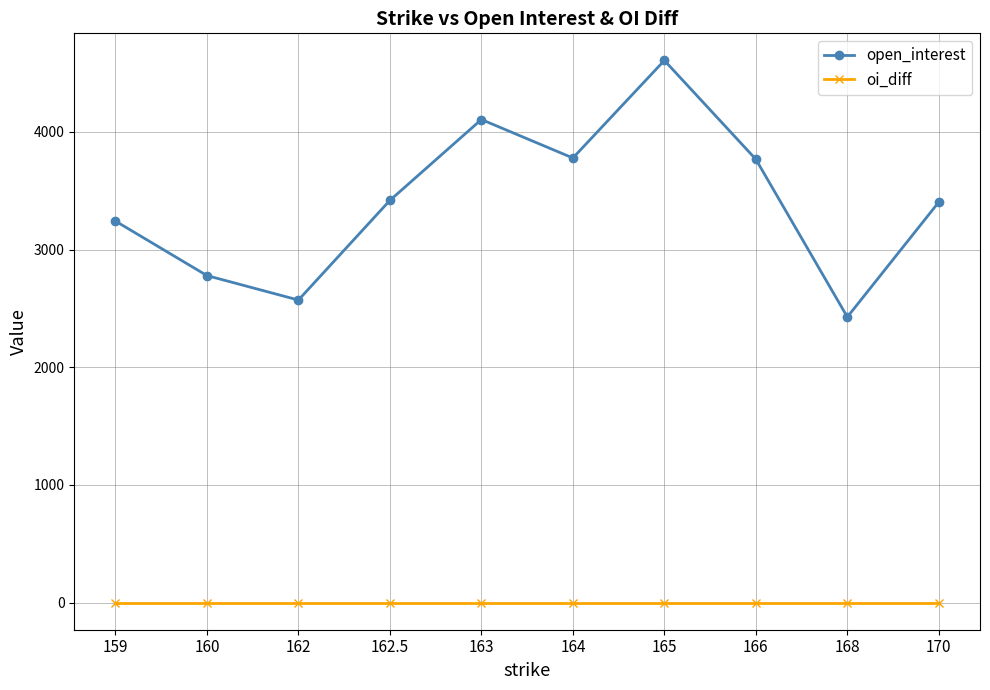

How many categories are shown in the chart?

10